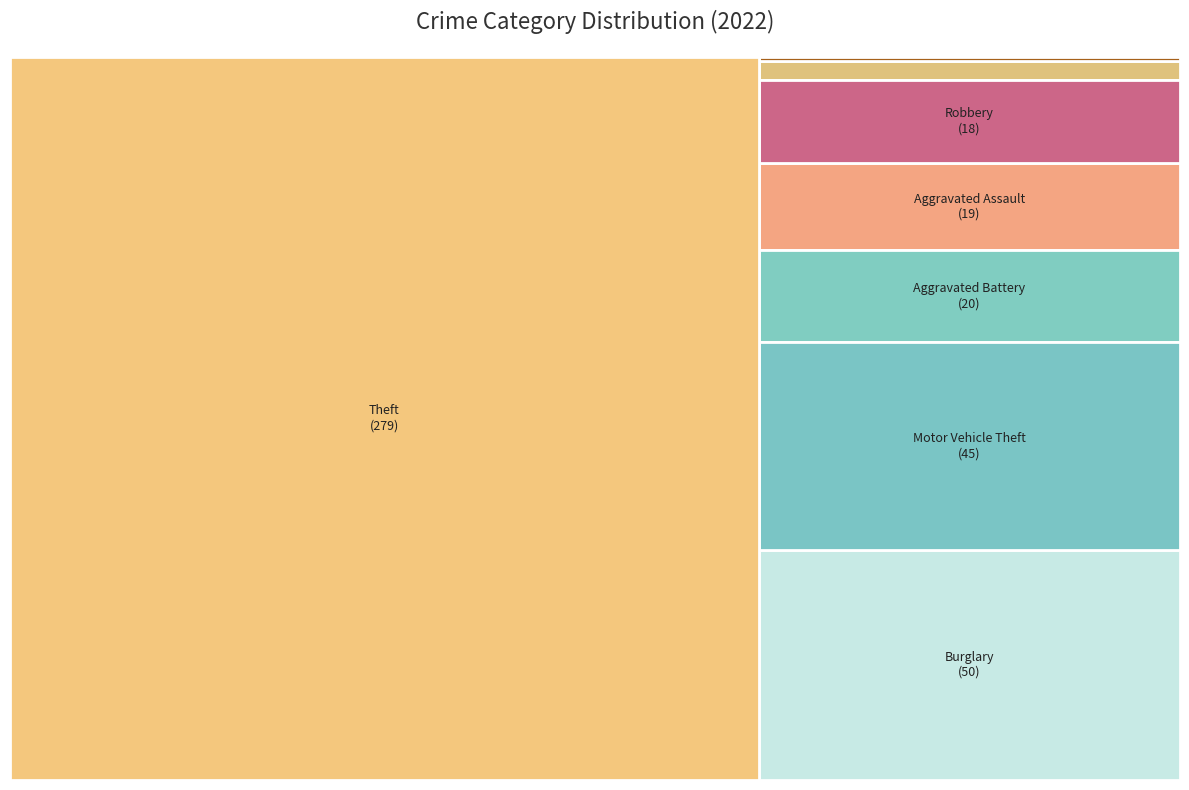

To the nearest percent, what is the combined percentage of Criminal Sexual Assault and Robbery?

5%